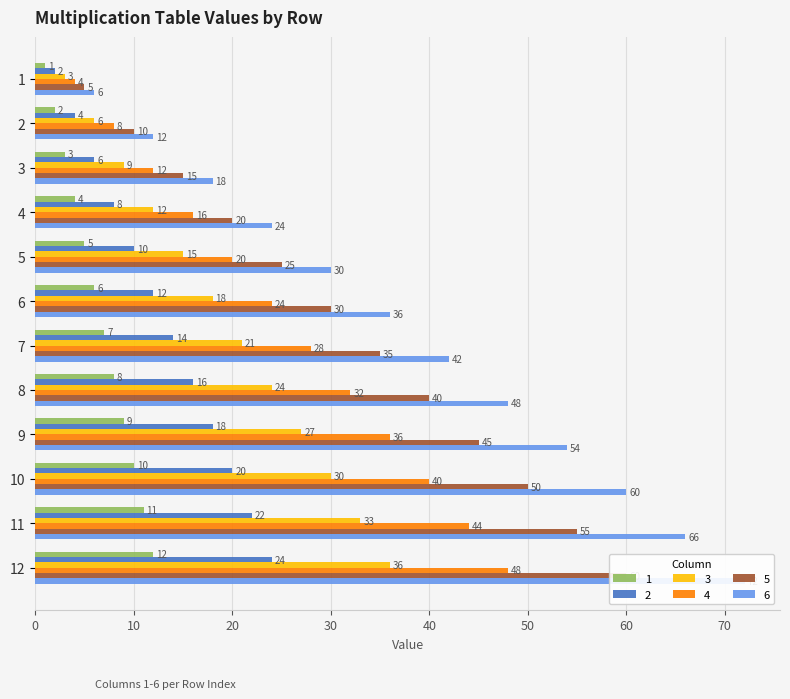

At which category does the chart reach its minimum across all series?

1